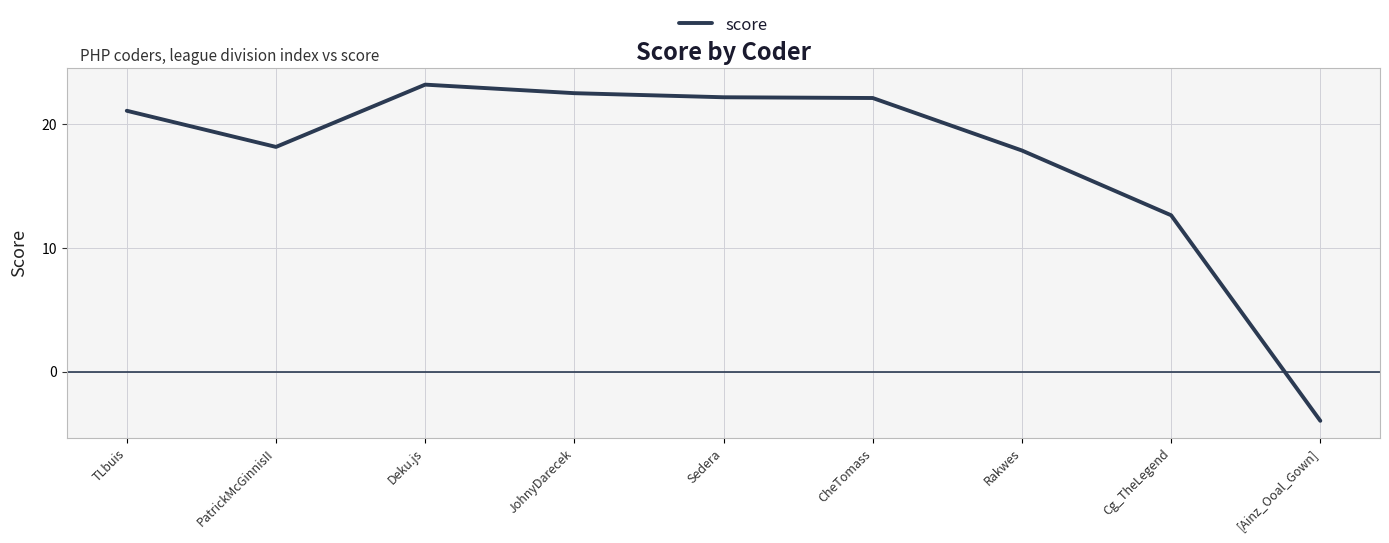

What is the ratio of the value at JohnyDarecek to the value at CheTomass?

1.0